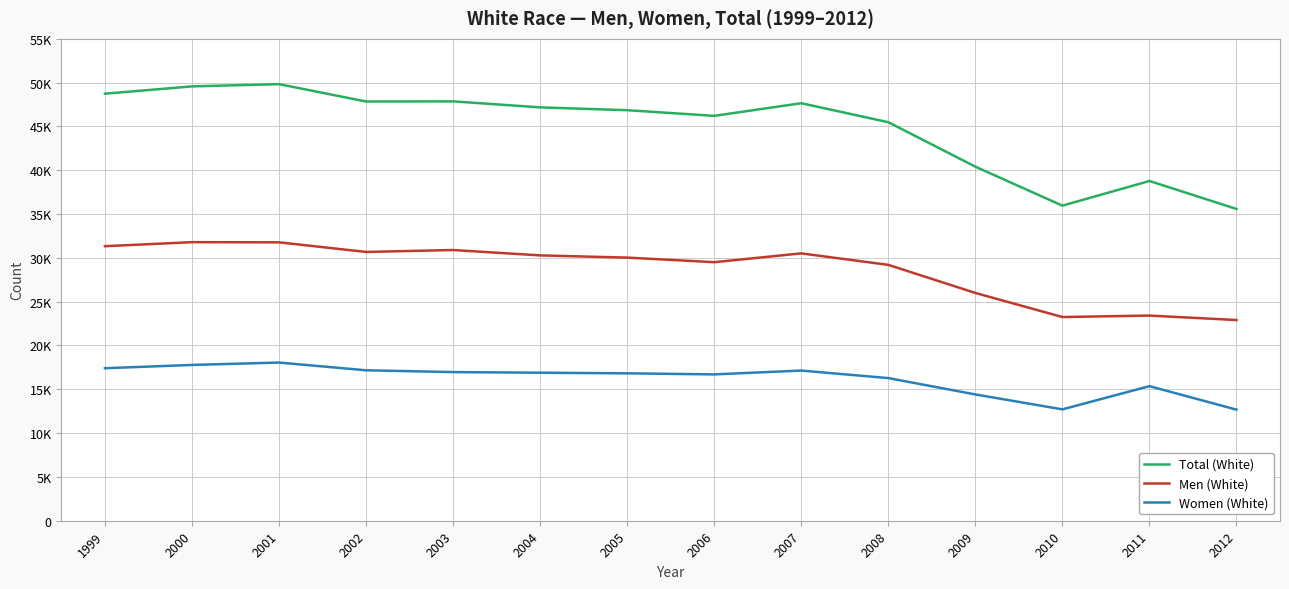

Does the chart display data point markers on the line(s)?

No